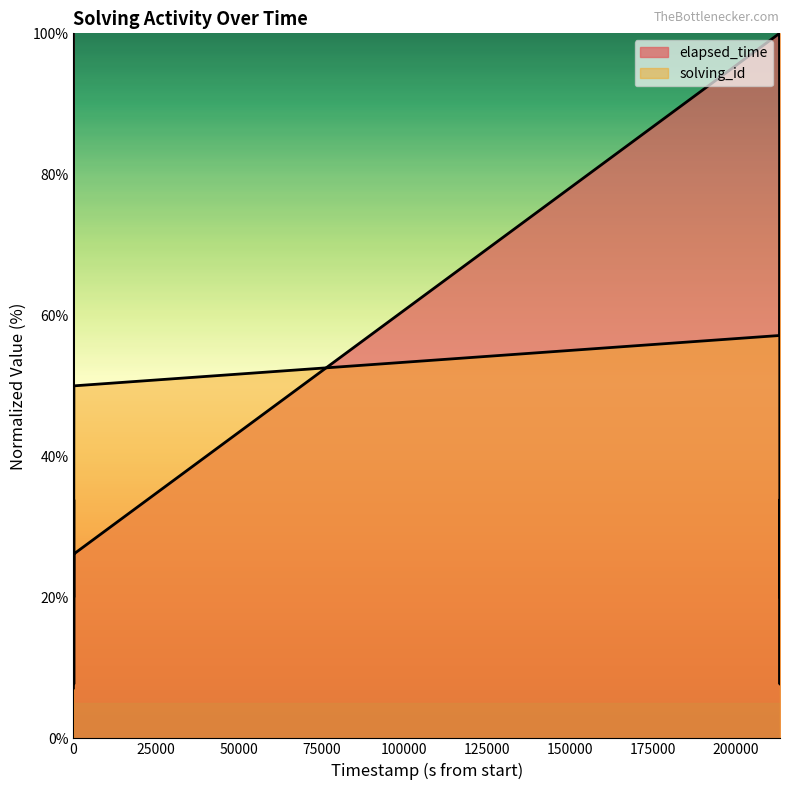

What is the difference between the maximum and second lowest values in the elapsed_time series?

92.3